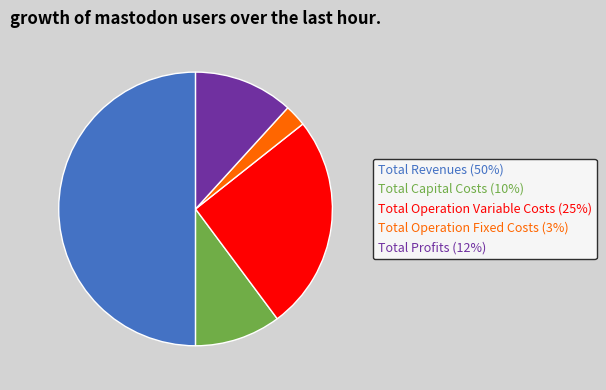

Rank the categories by value from lowest to highest.

Total Operation Fixed Costs, Total Capital Costs, Total Profits, Total Operation Variable Costs, Total Revenues